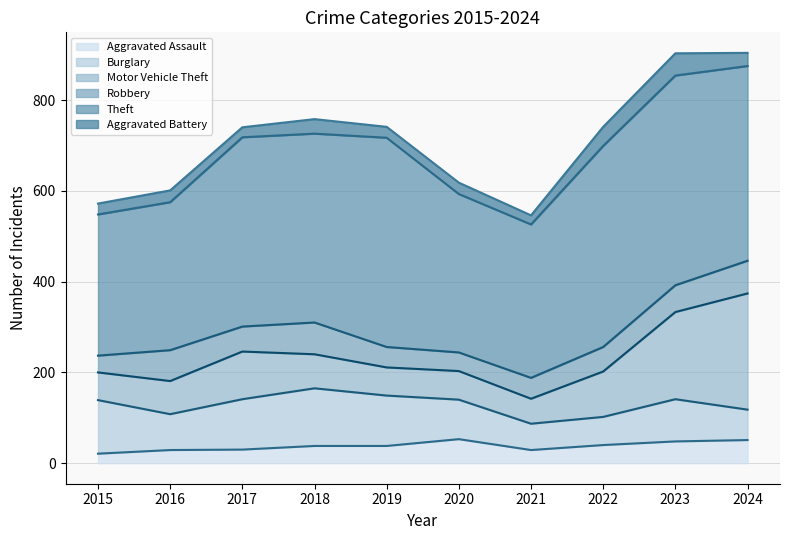

Which category has the highest value in the Aggravated Battery series?

2023